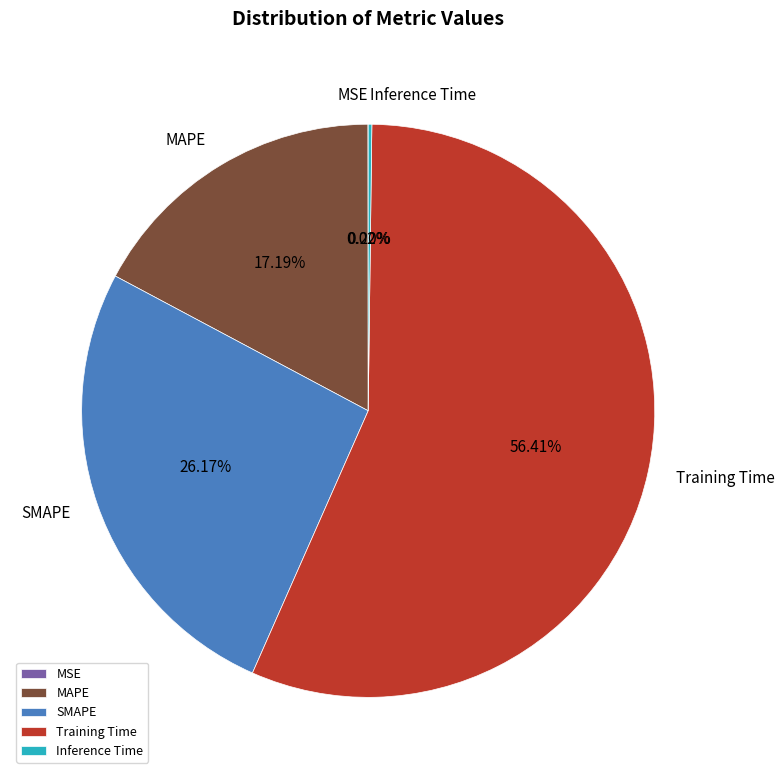

Which category has the biggest portion of the pie?

Training Time